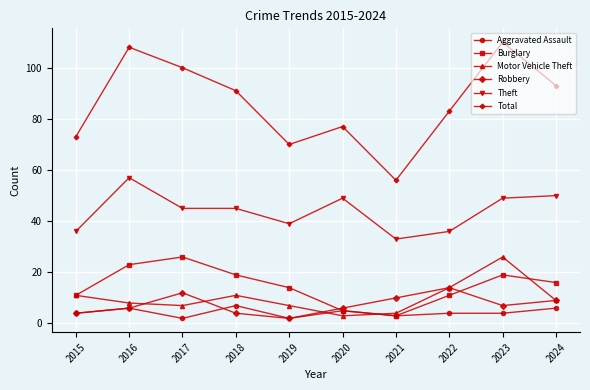

True or false: Robbery has a value of 5 at 2024.

False